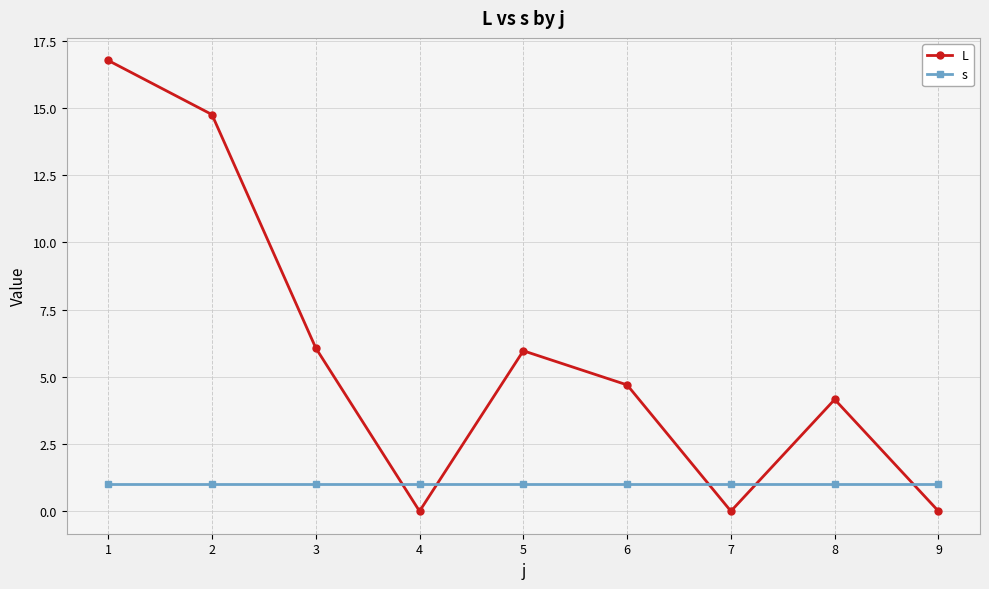

True or false: s and L cross at least once.

True